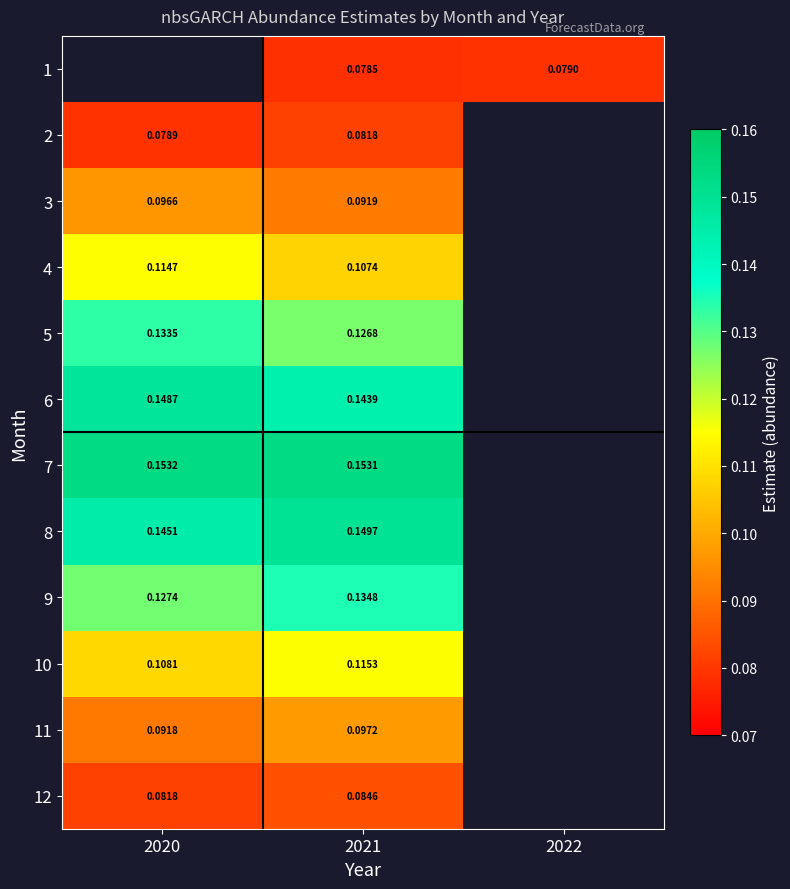

Is the value of 4 at 2021 greater than the value of 3 at 2020?

Yes